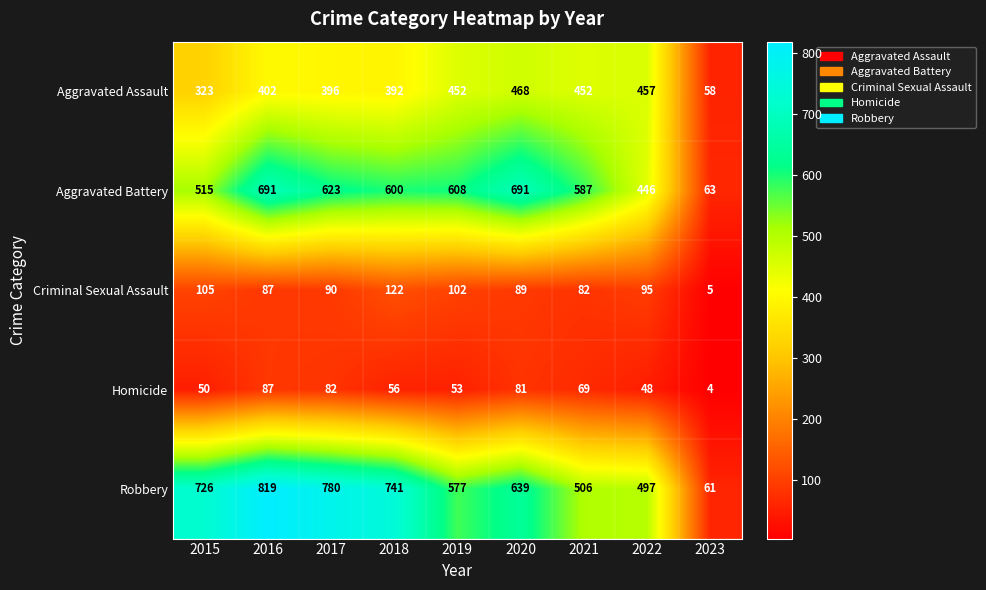

What is the difference between the highest and lowest values at 2021?

518